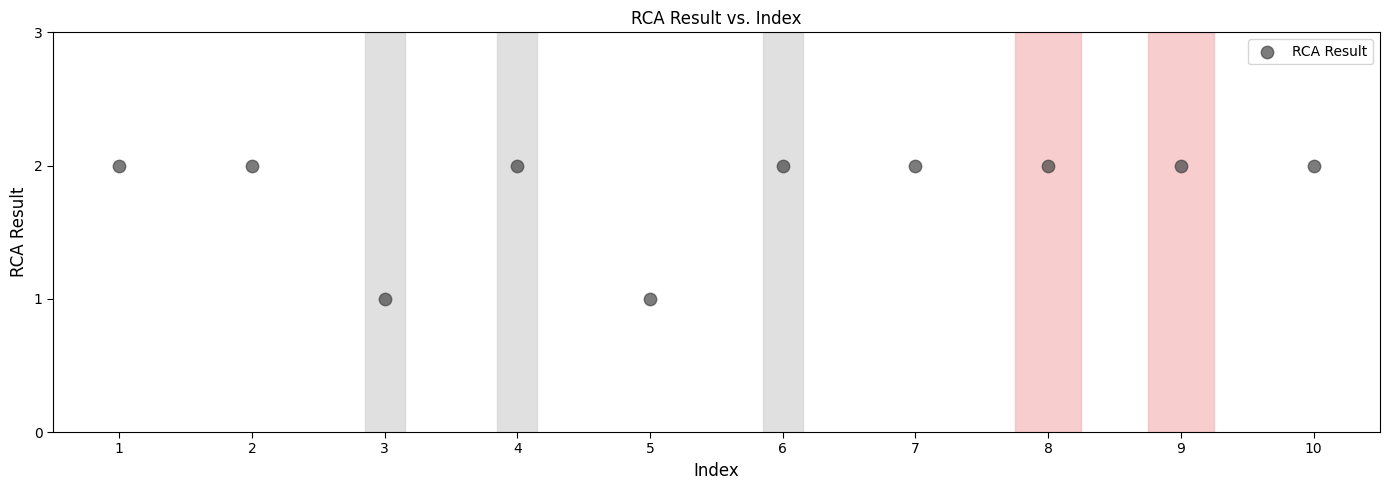

What is the range of X values (max minus min)?

9